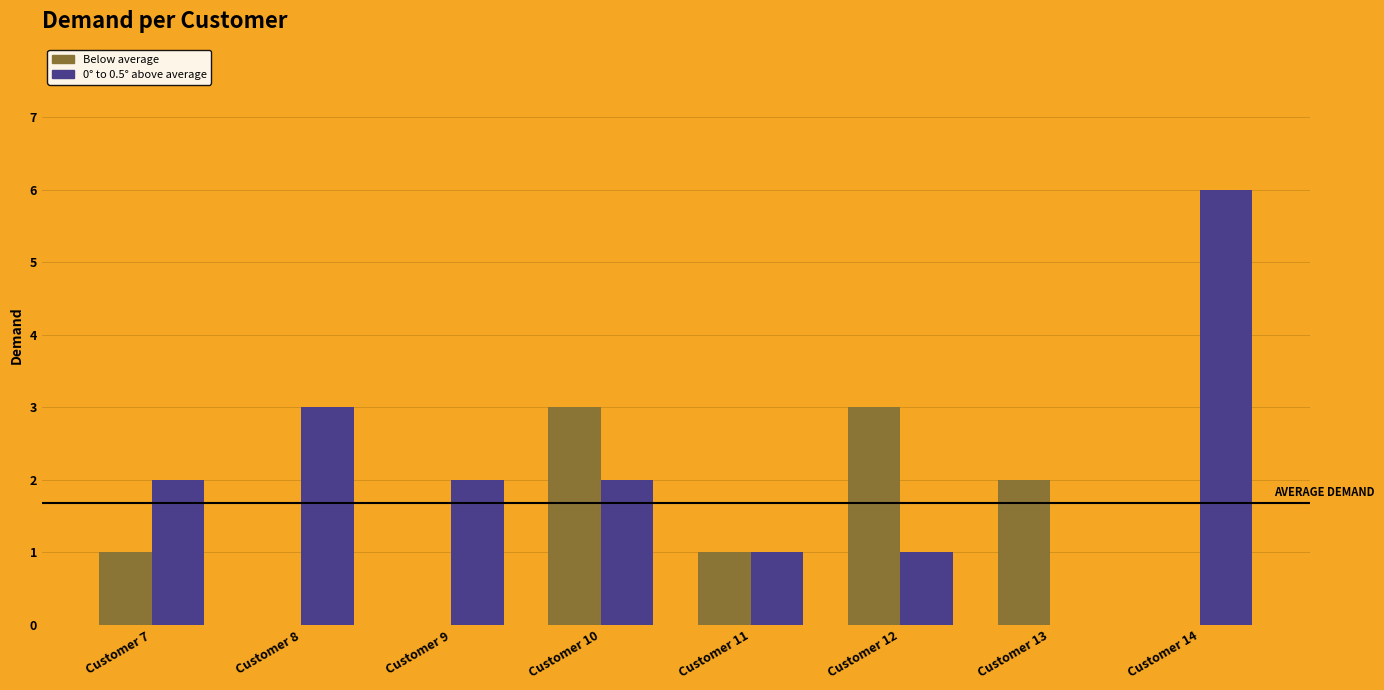

Which series changed the most between Customer 11 and Customer 14?

0° to 0.5° above average